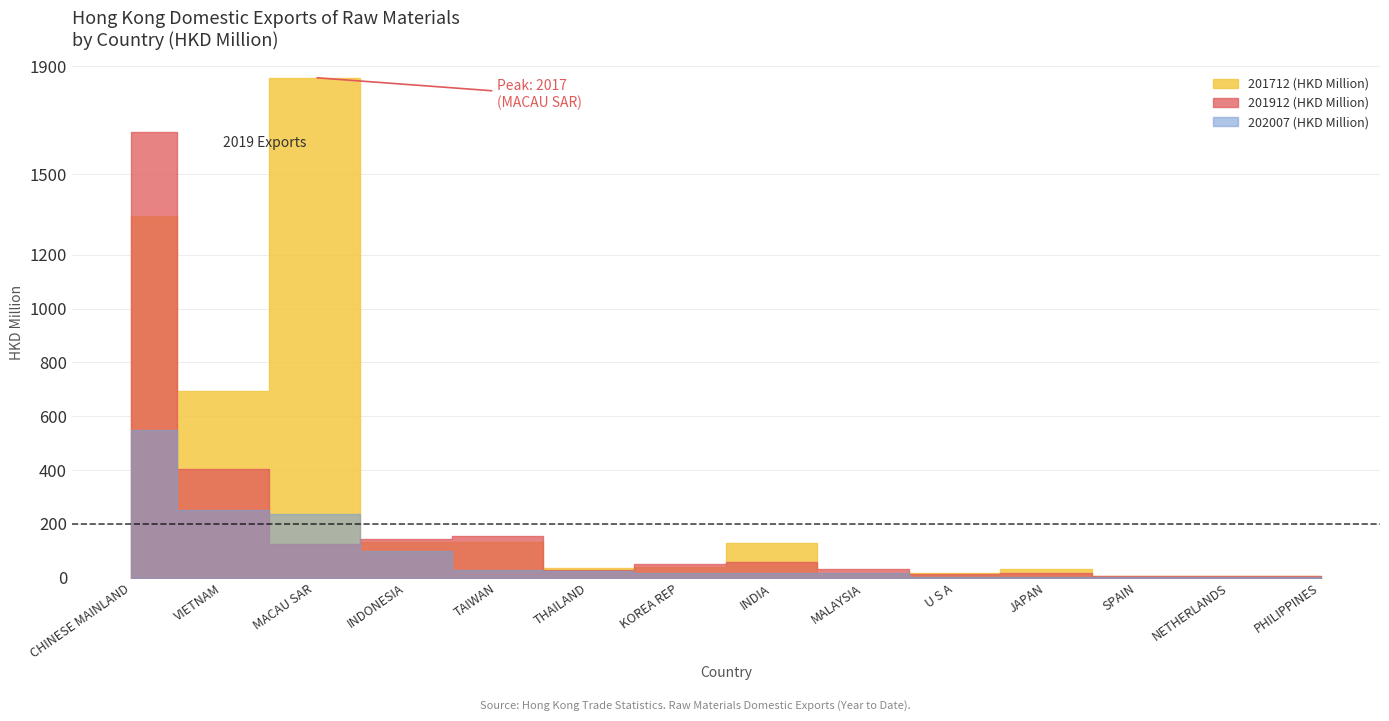

How many interior local peaks does the 201912 (HKD Million) series have?

3